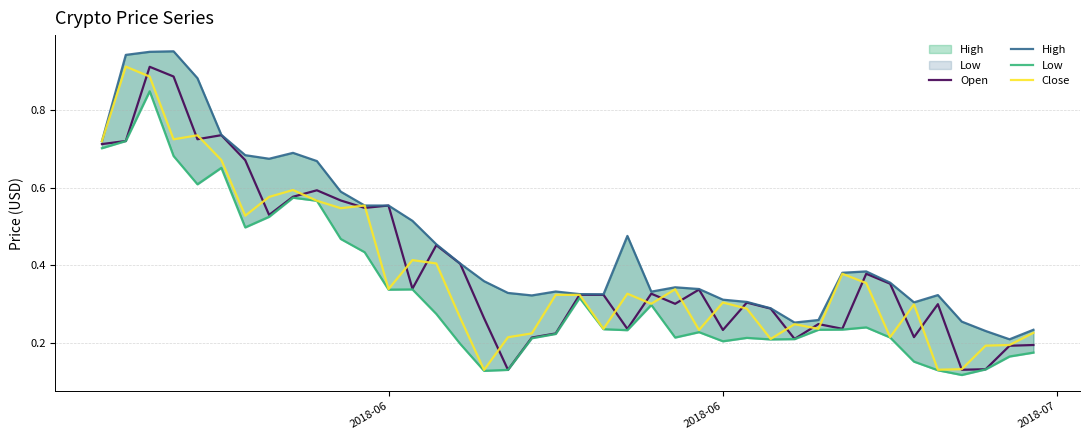

What is the sum of all Open values?

16.0